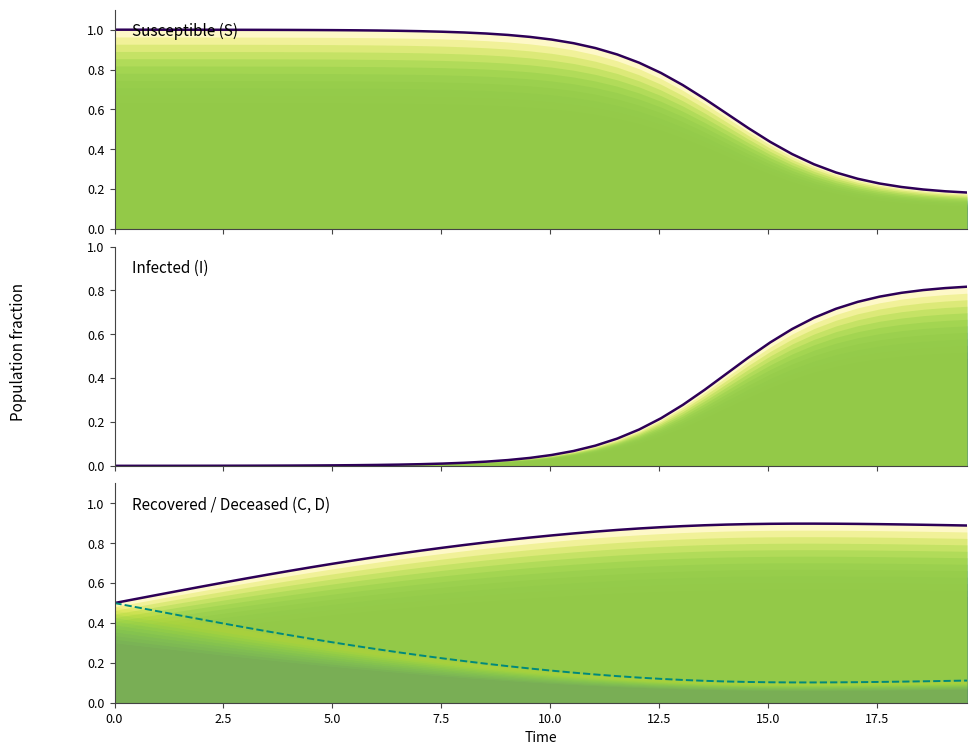

At how many categories does at least one series exceed 0?

40